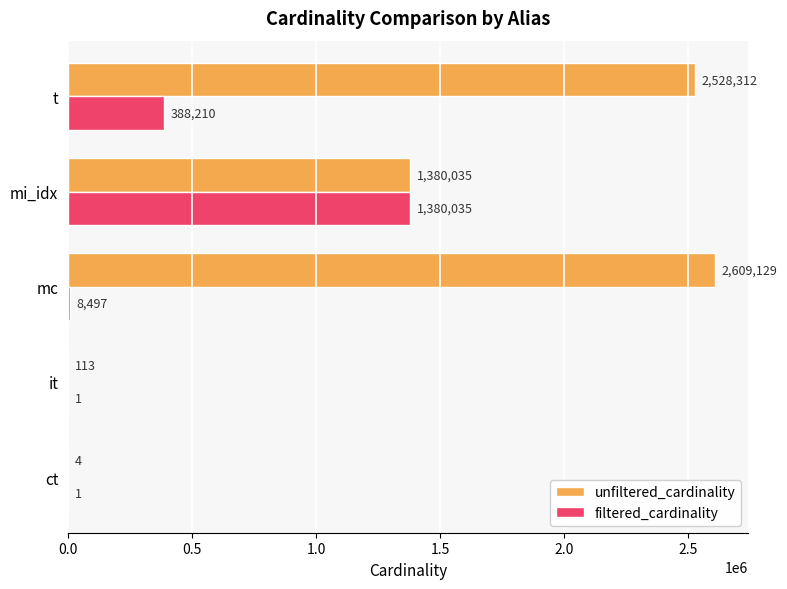

What is the total value across all series at mi_idx?

2760070